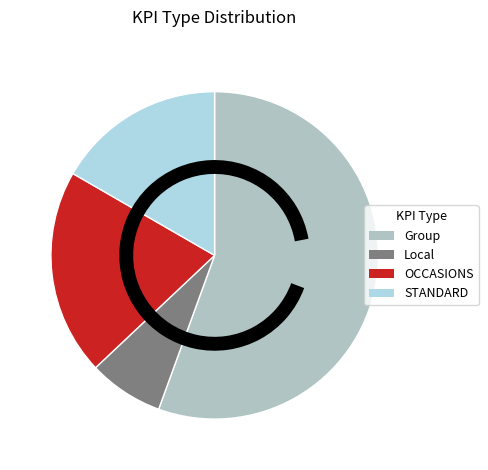

To the nearest percent, what is the difference between the STANDARD and OCCASIONS slice percentages?

4%